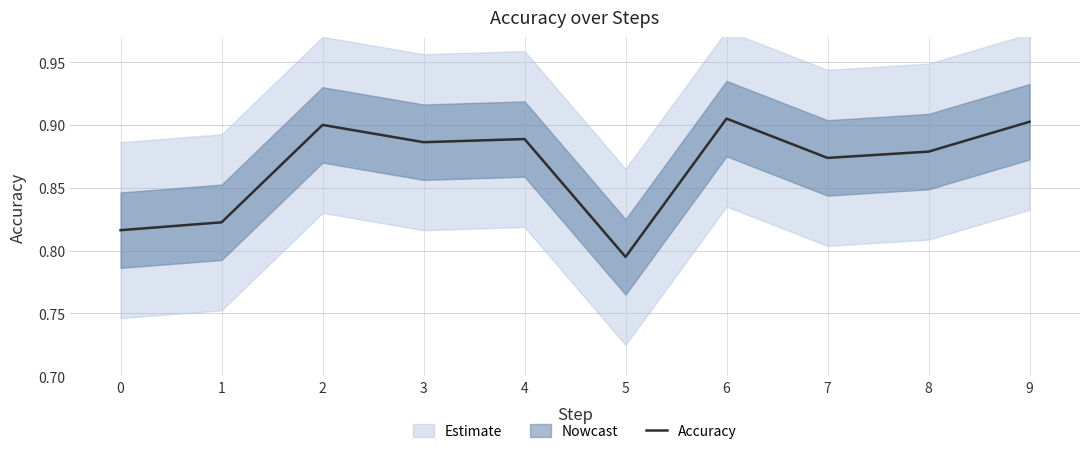

Reading left to right, what are all the values shown in this chart?

0.8	0.8	0.9	0.9	0.9	0.8	0.9	0.9	0.9	0.9